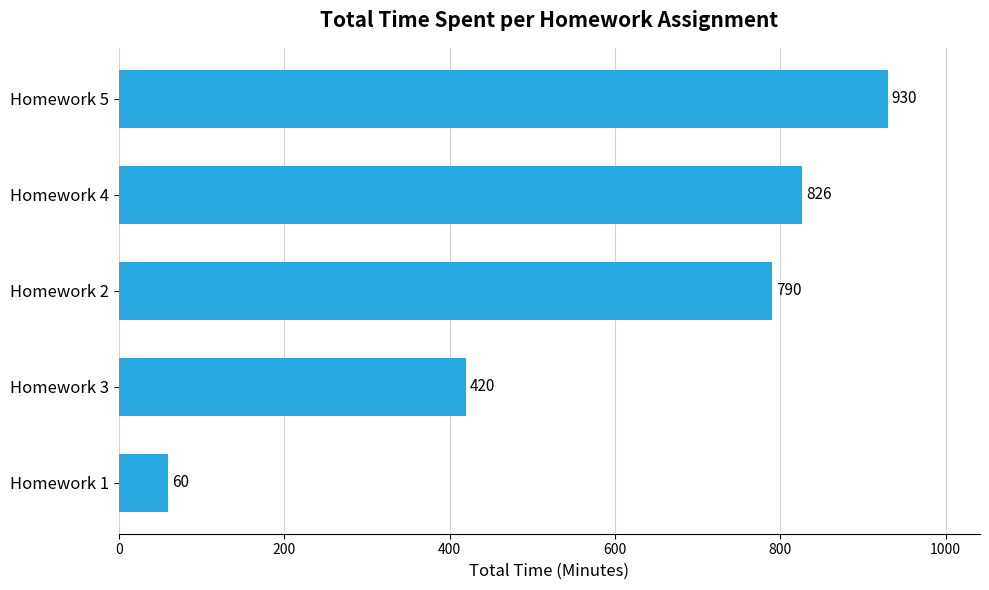

How many series are shown in this chart?

1